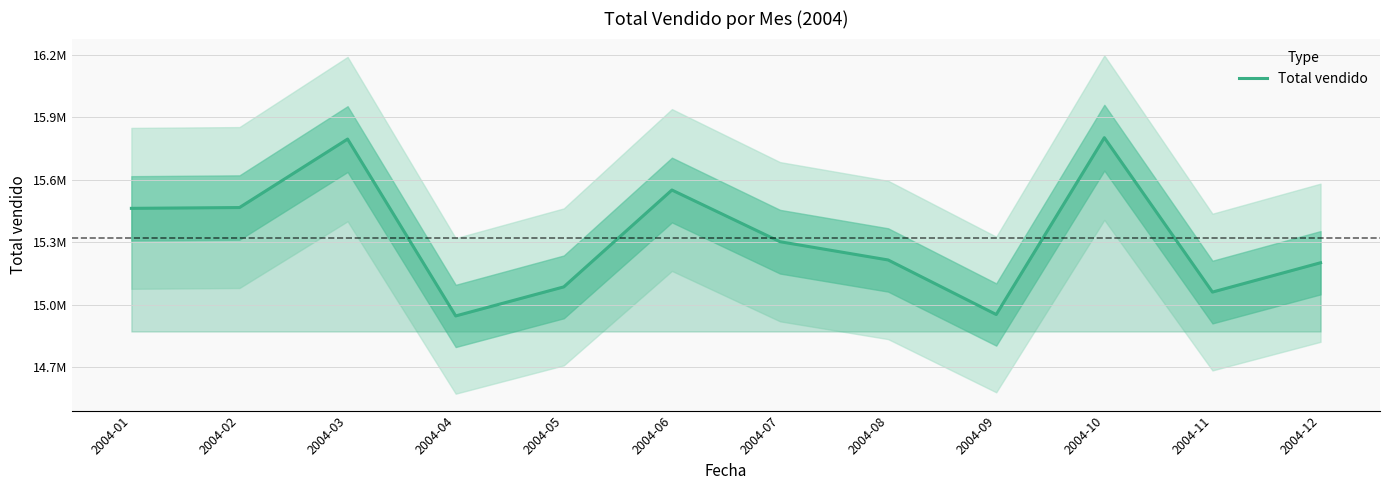

What is the difference between the values at 2004-10 and 2004-01?

339506.1